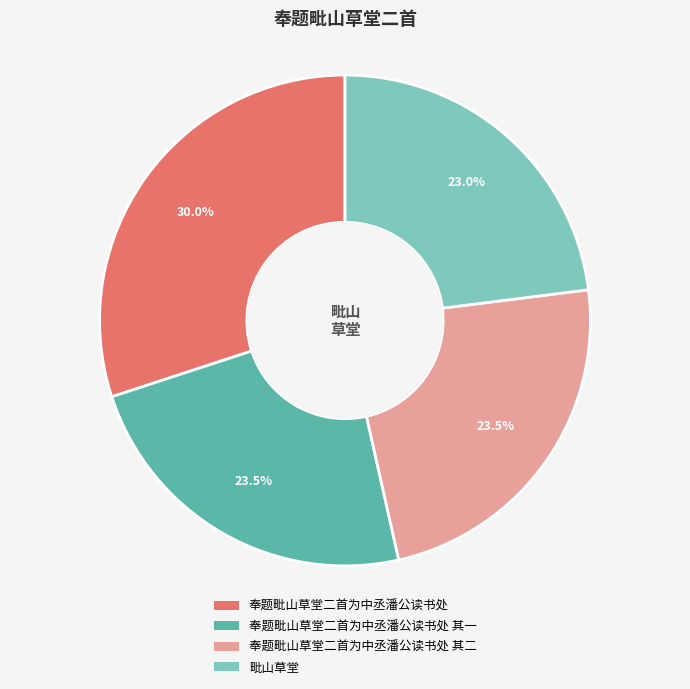

Is it true that 毗山草堂 is 15% of the pie?

False